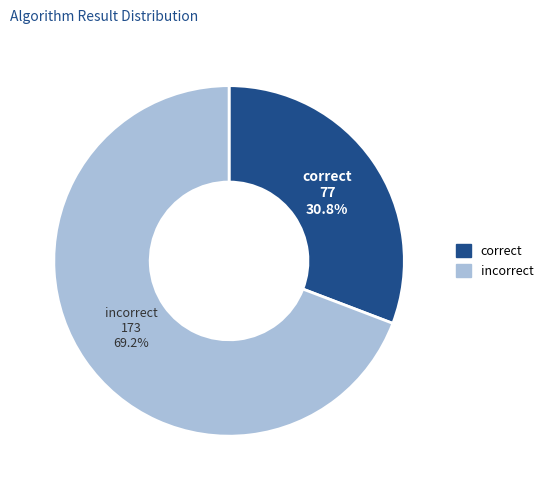

Is there any slice that represents more than half of the pie?

Yes